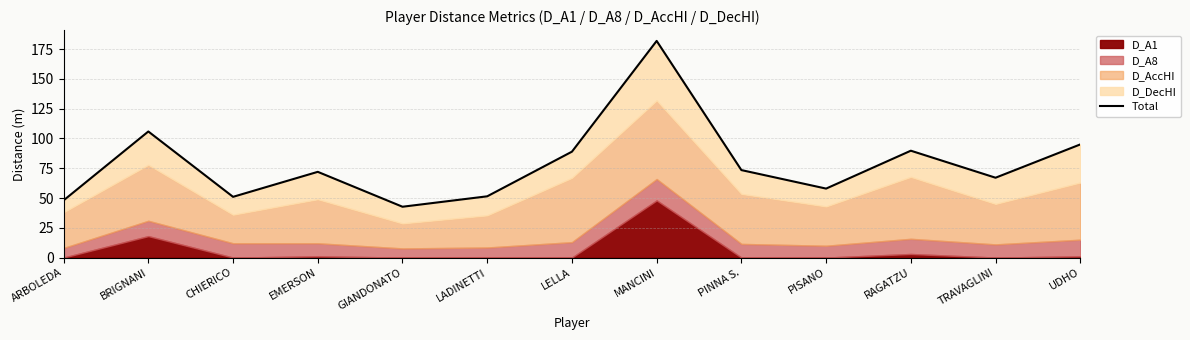

Reading right to left, transcribe all the data shown in this chart.

UDHO=95.0	TRAVAGLINI=67.0	RAGATZU=89.7	PISANO=57.9	PINNA S.=73.5	MANCINI=181.9	LELLA=88.9	LADINETTI=51.4	GIANDONATO=42.7	EMERSON=72.0	CHIERICO=51.0	BRIGNANI=105.9	ARBOLEDA=48.0